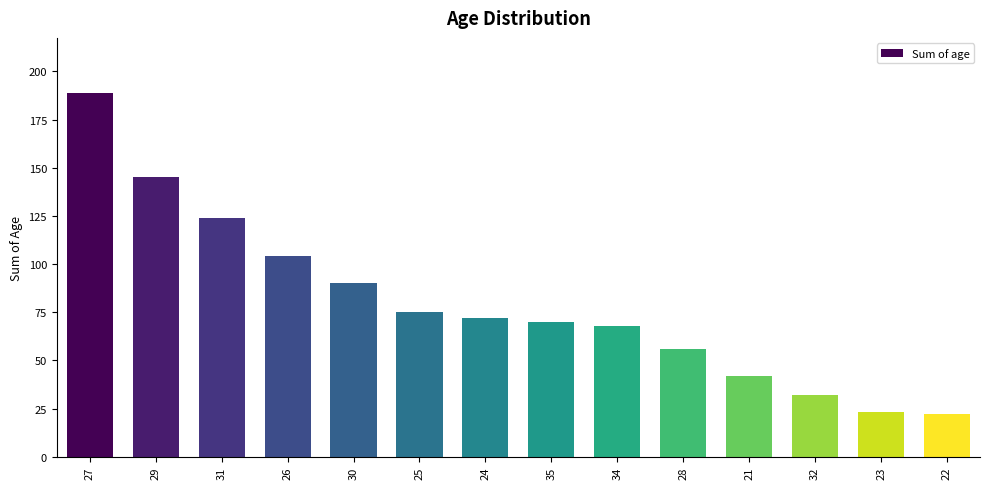

What is the sum of all values?

1112